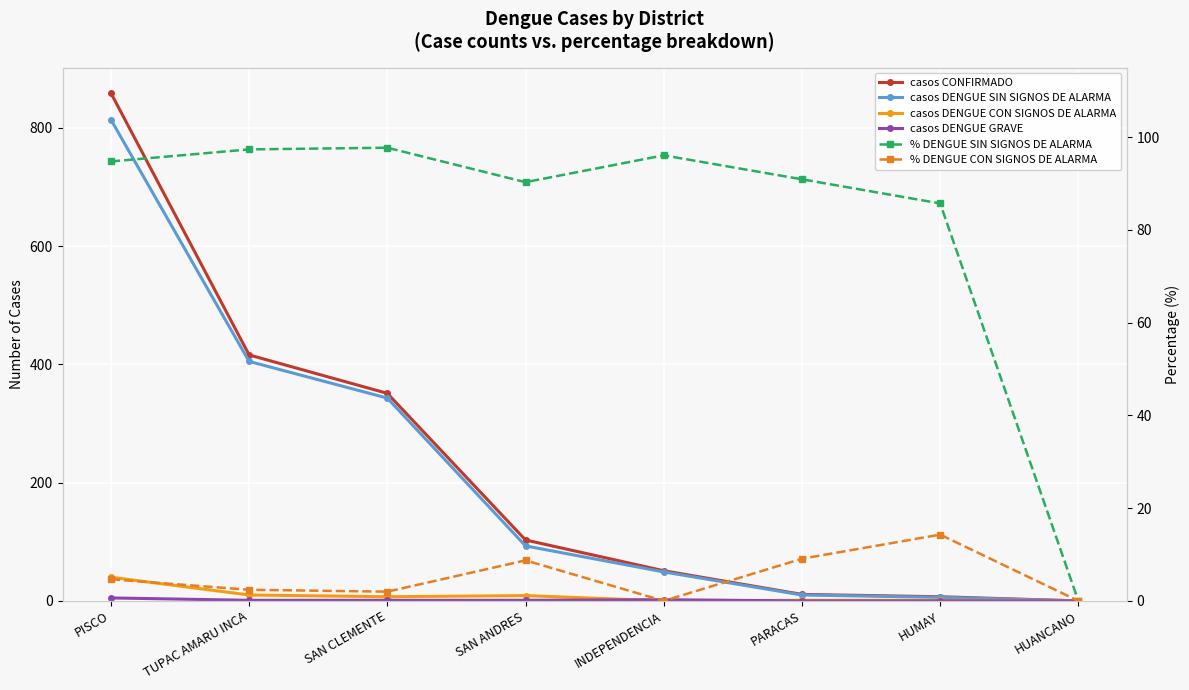

True or false: casos DENGUE SIN SIGNOS DE ALARMA and casos CONFIRMADO intersect in this chart.

False